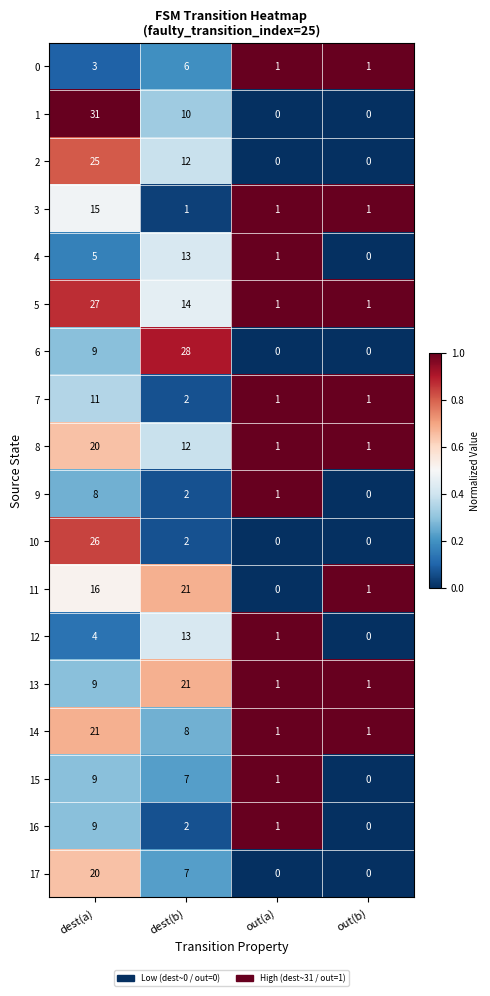

List the labels in order of 12 value, smallest first.

out(b), out(a), dest(a), dest(b)